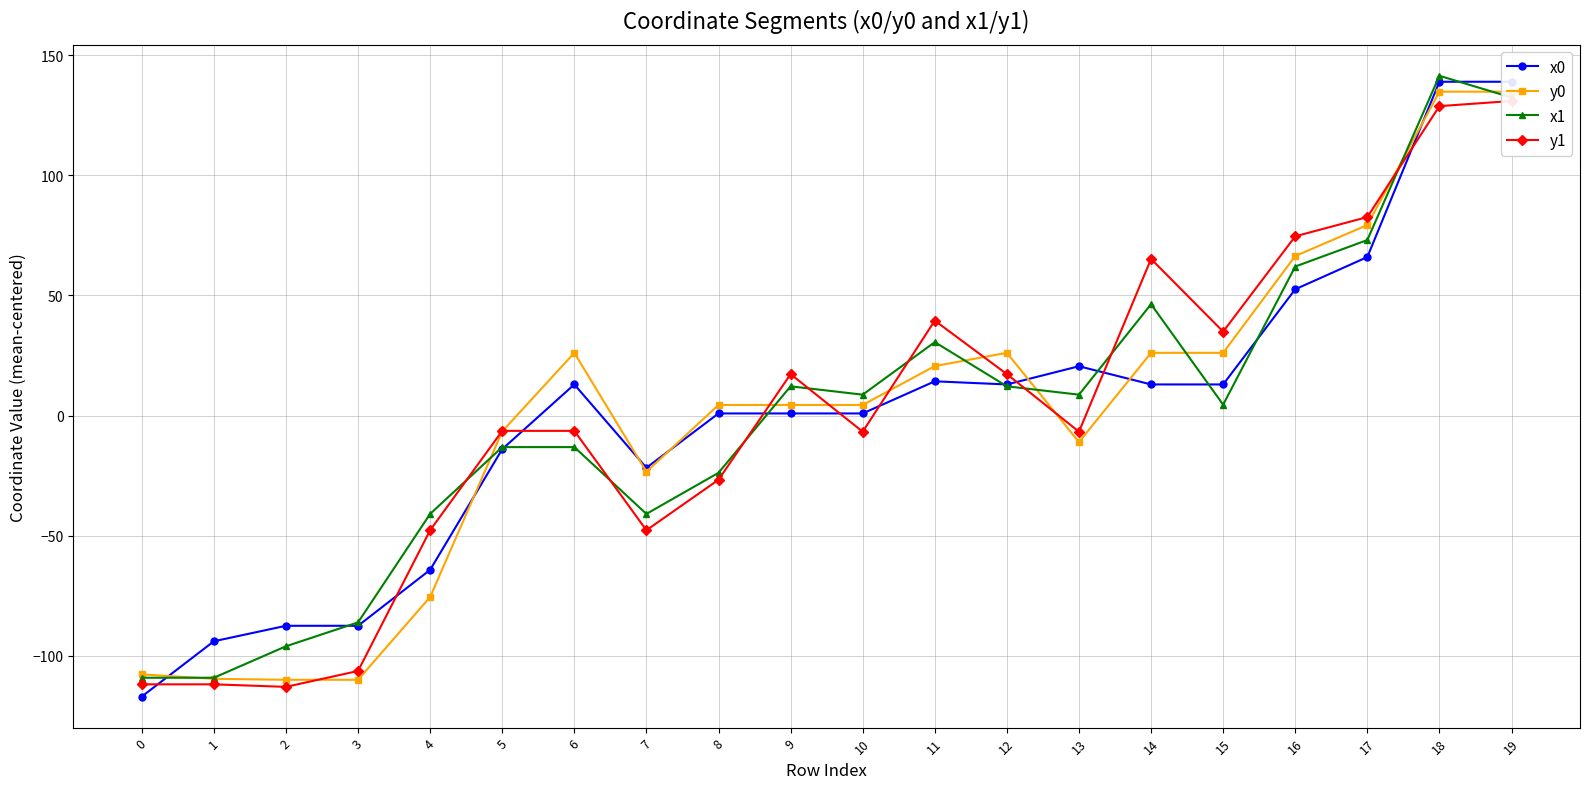

After their last crossing, which series has the higher values: x1 or x0?

x0